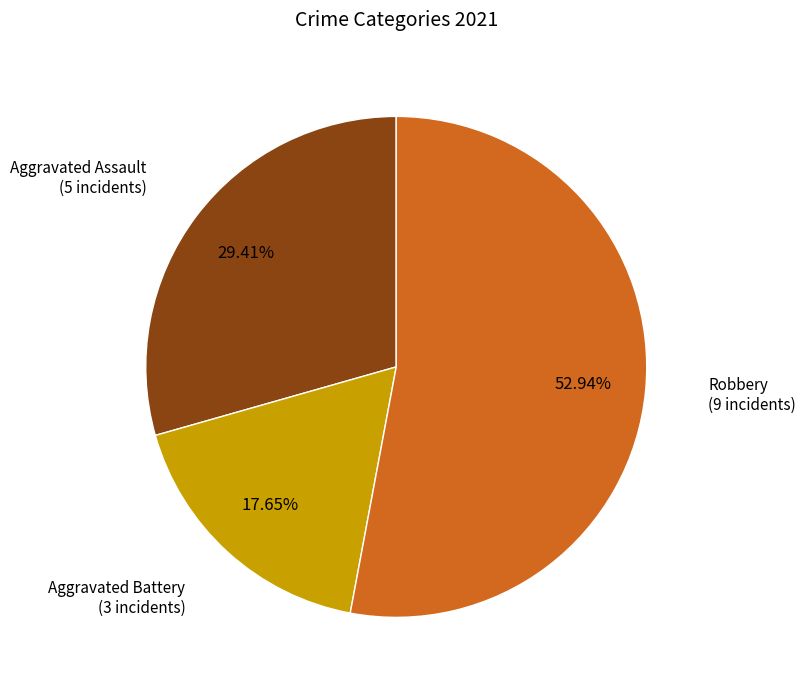

Is there any slice that represents more than half of the pie?

Yes